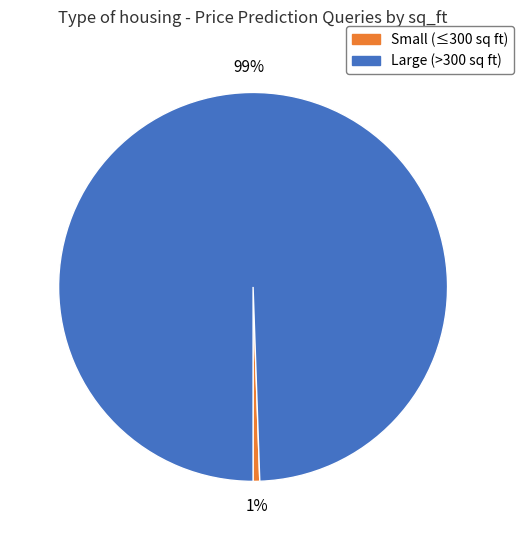

Is the sum of Small (≤300 sq ft) and Large (>300 sq ft) greater than half?

Yes